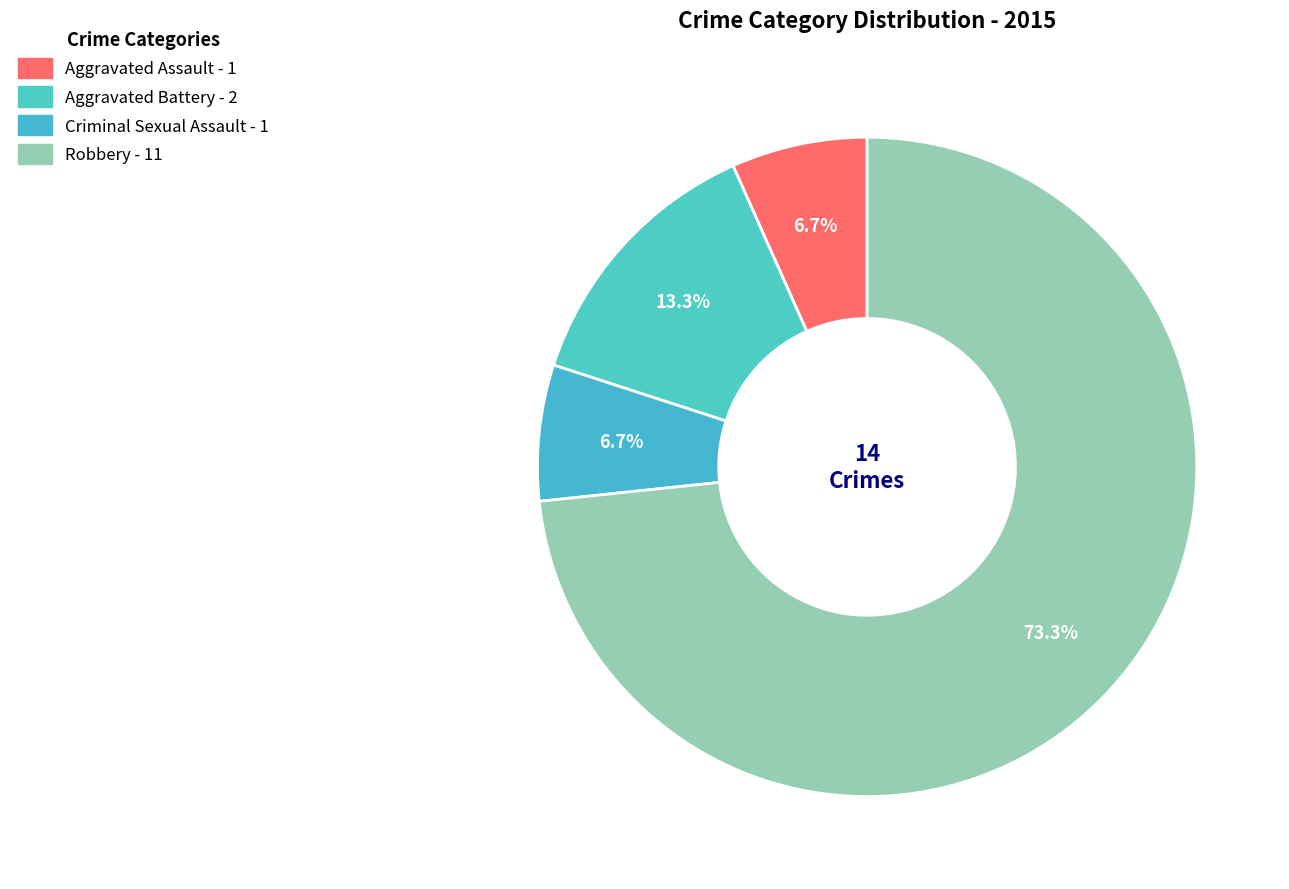

How many segments does this pie chart have?

4